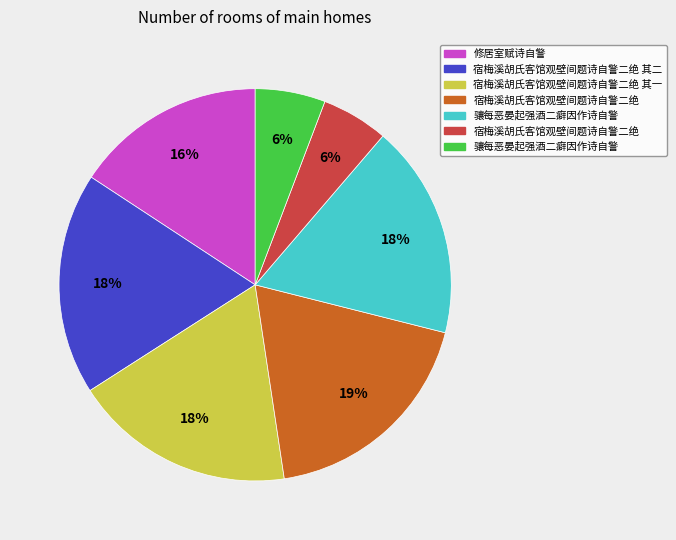

Does any single category account for the majority?

No